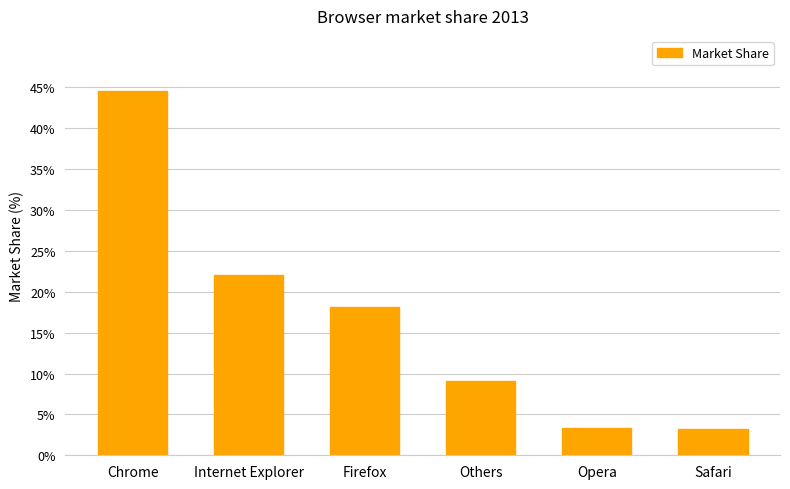

True or false: the data shows 22.1 at Internet Explorer.

True